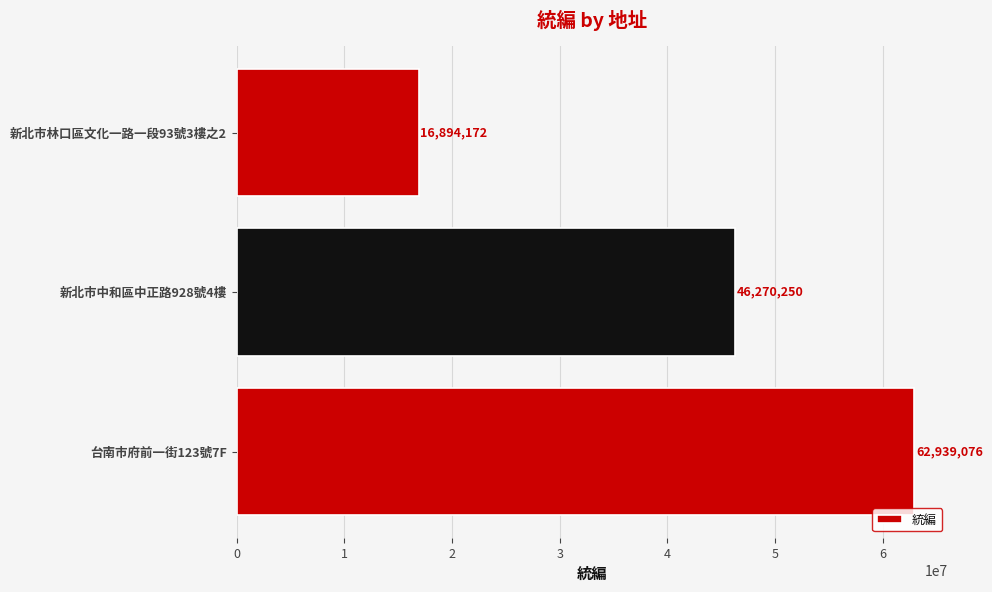

How many values are between 16894172 and 62939076?

3